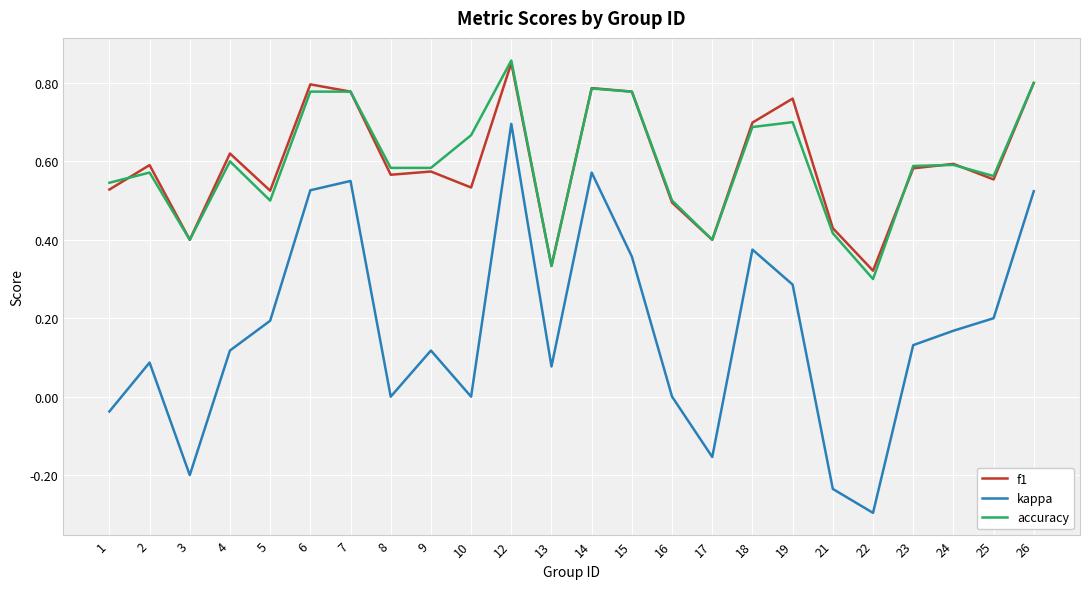

At which category does f1 reach its first local peak?

2